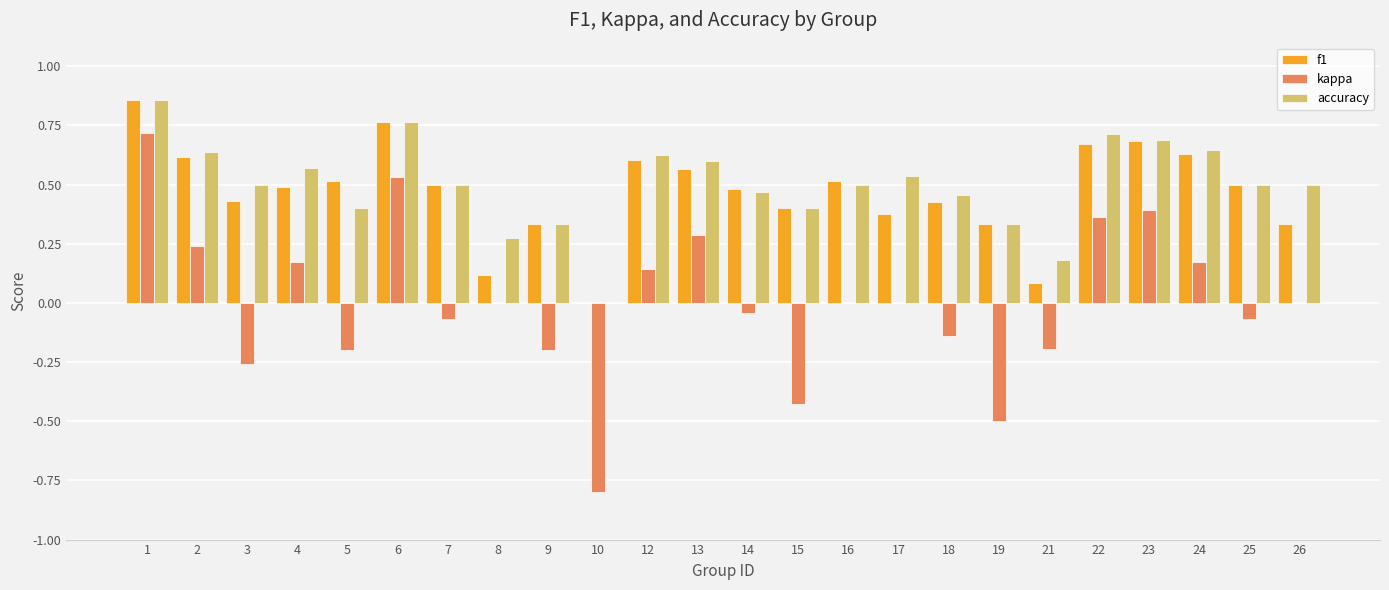

Which label corresponds to the largest value in the chart?

1